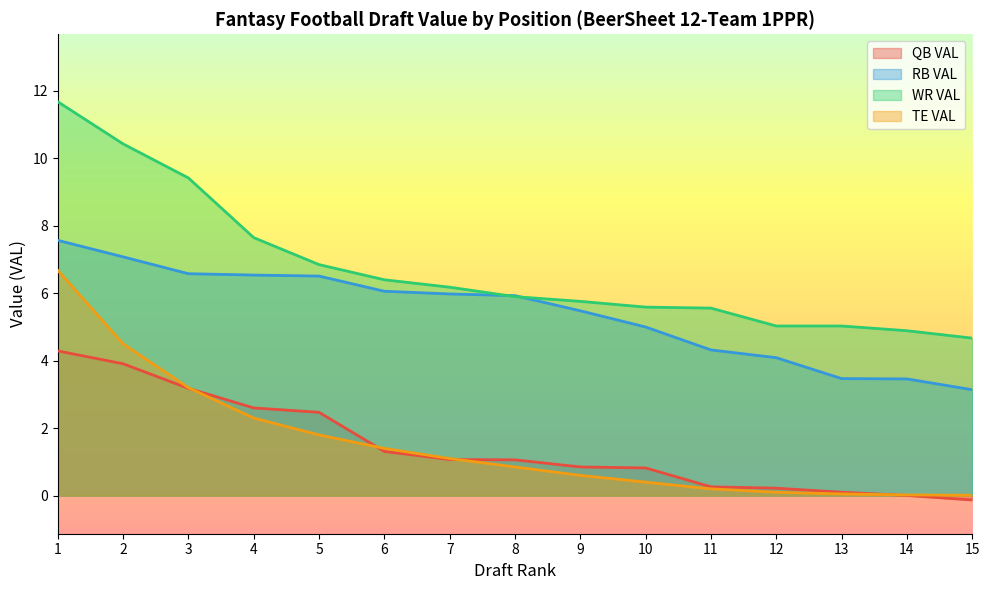

What is the spread (max minus min) of values at 5?

5.0